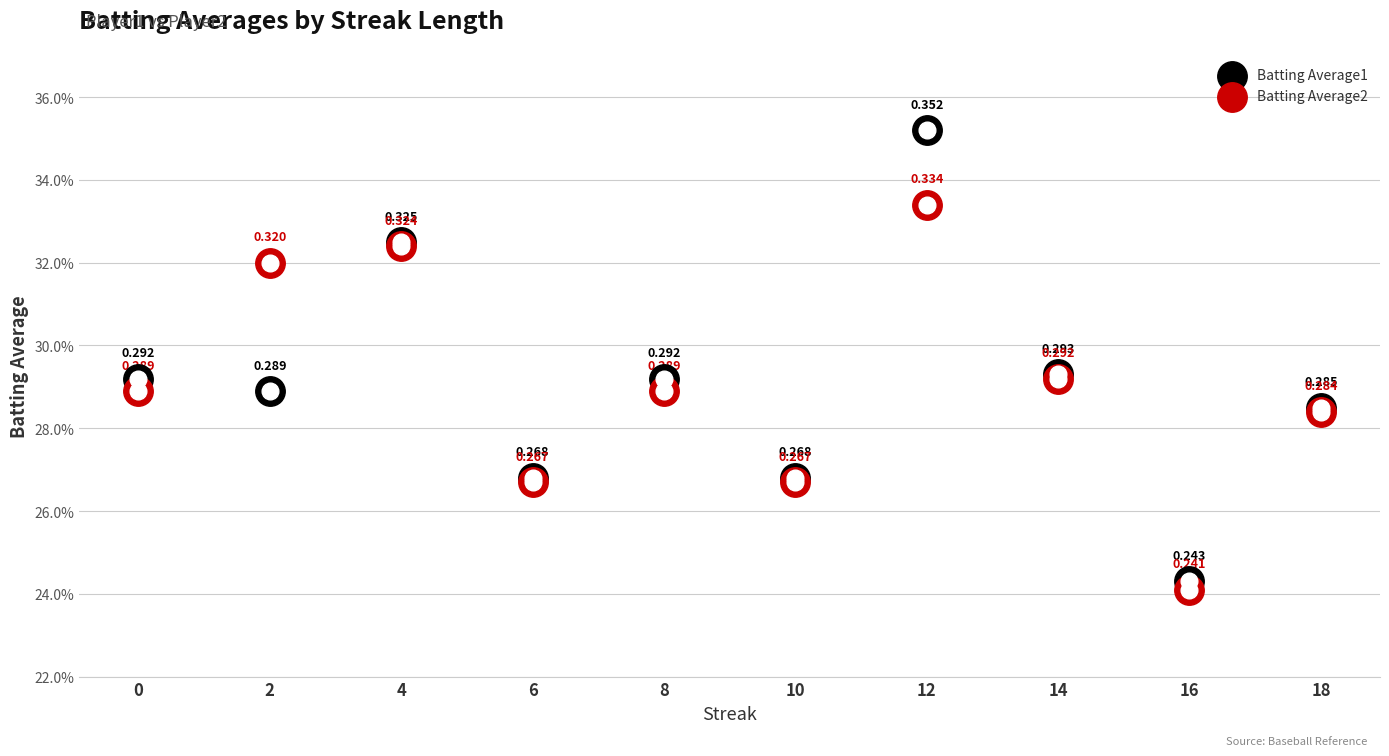

Which series has the largest Y range (max minus min)?

Batting Average1